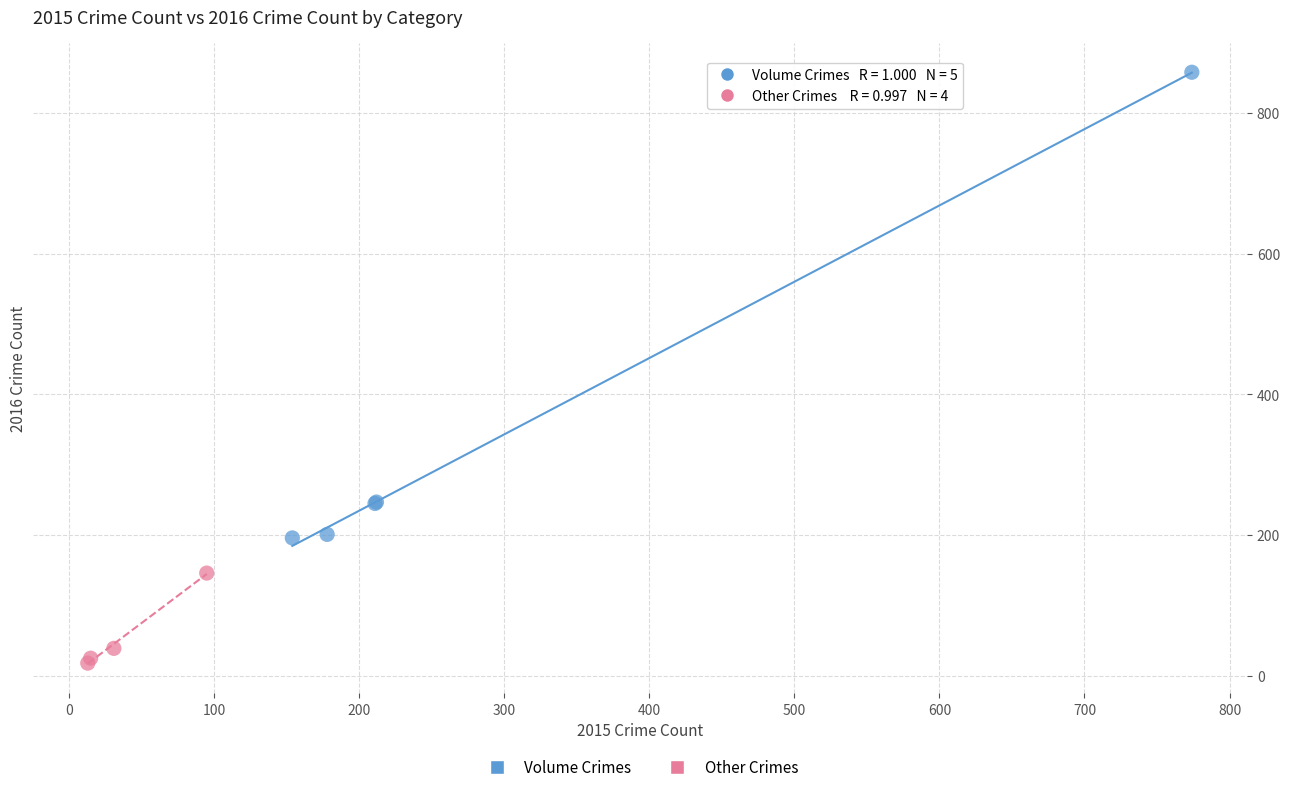

Which series contains the highest Y value?

Volume Crimes